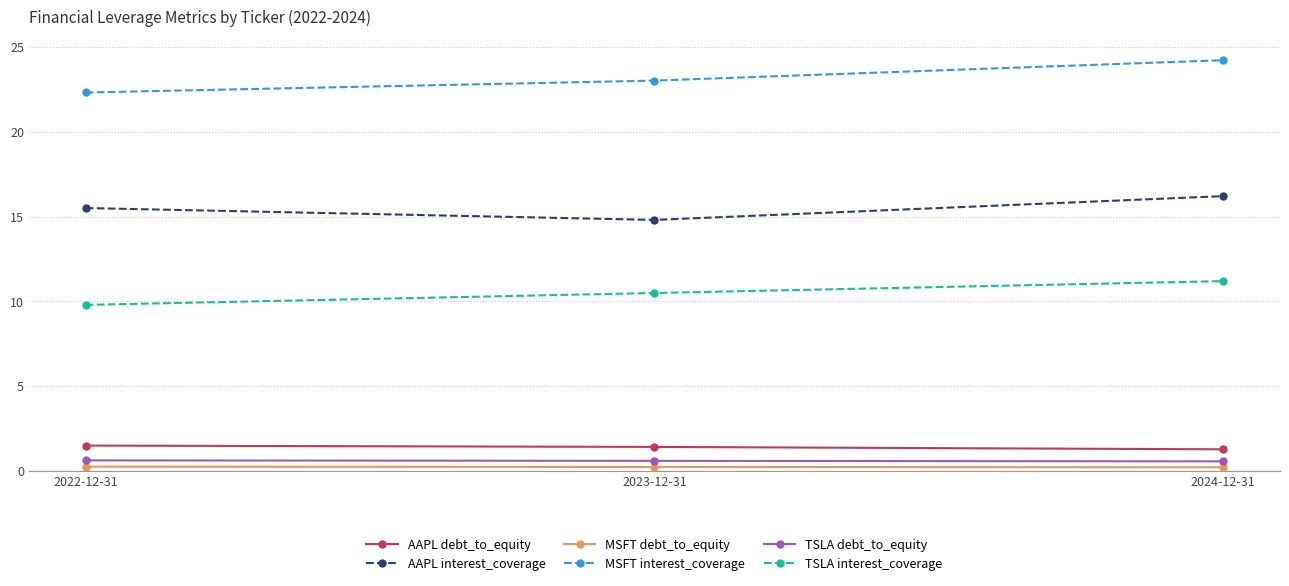

Read the AAPL interest_coverage value at 2023-12-31.

14.8